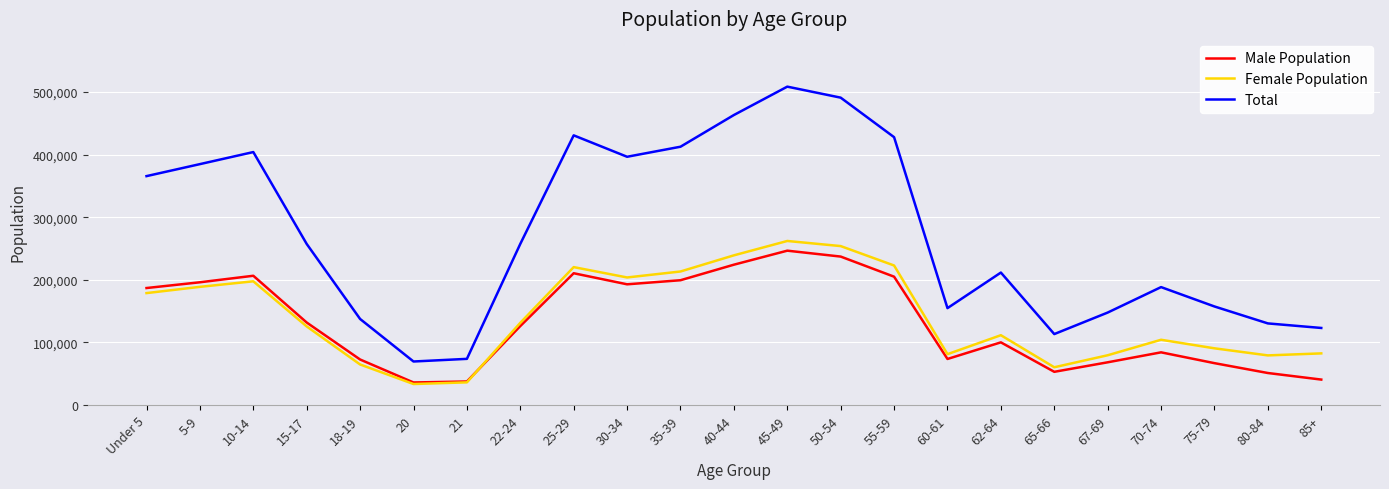

What is the greatest value displayed?

508732